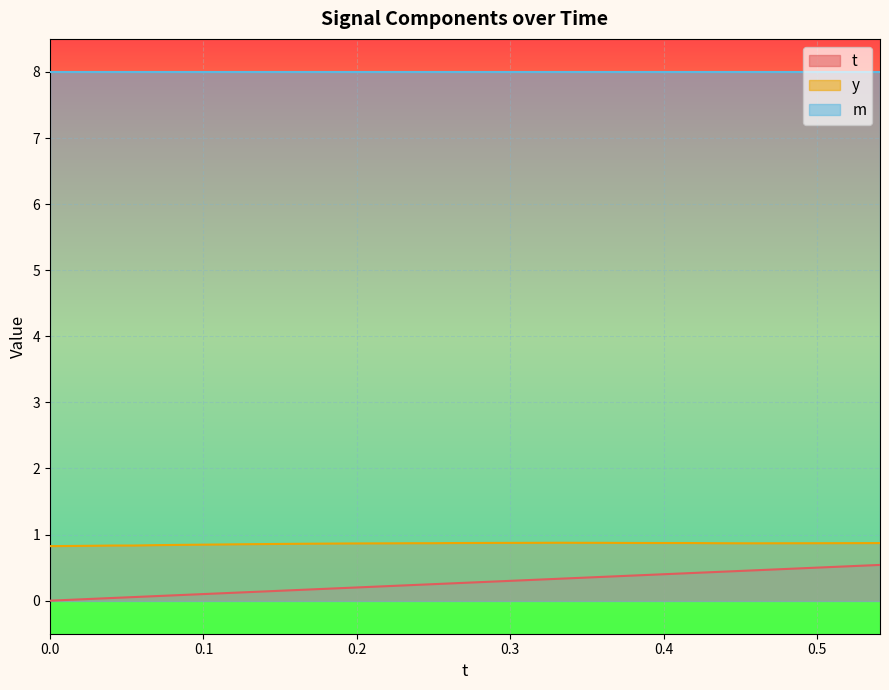

True or false: y and t intersect in this chart.

False